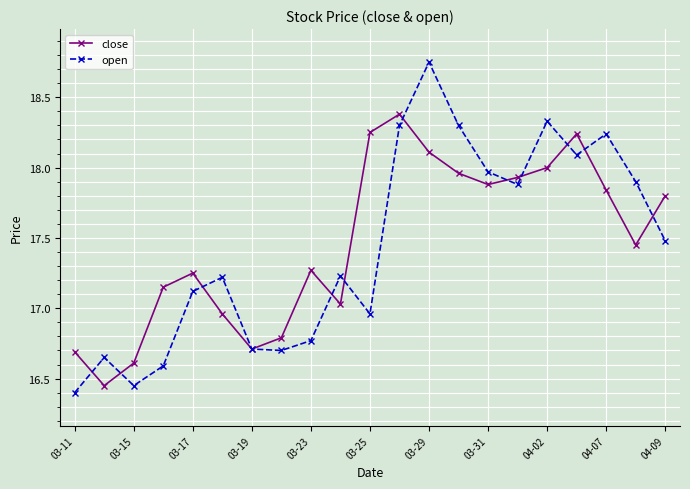

Rank the series by their maximum value, from highest to lowest.

open, close